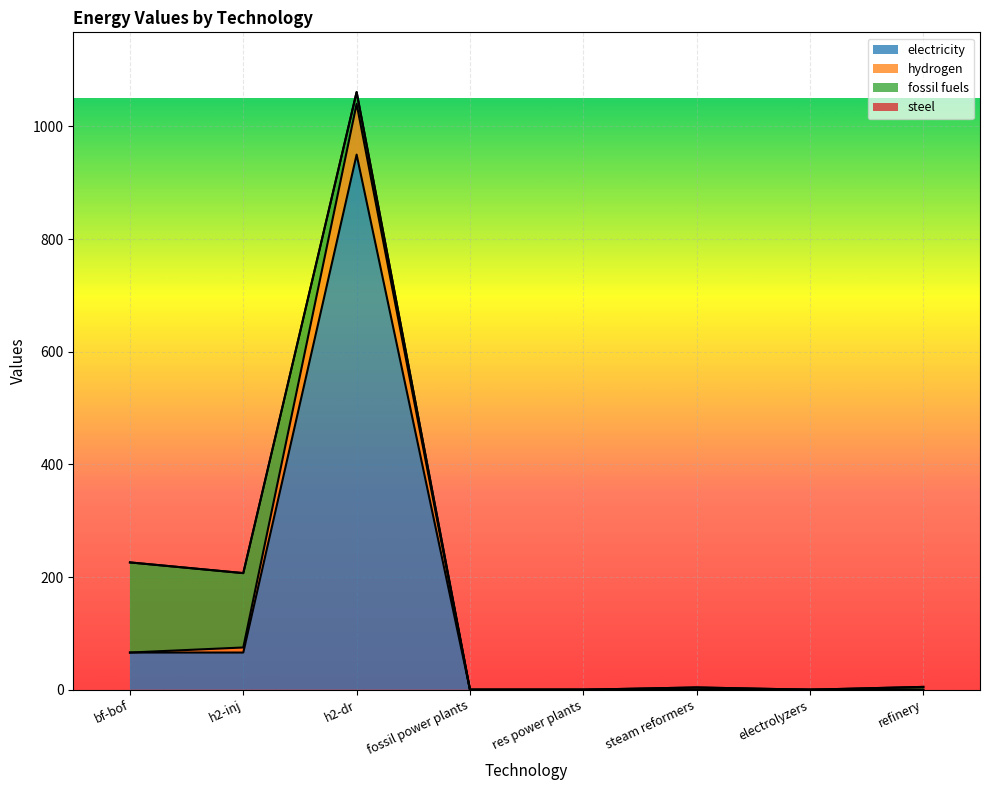

The value of electricity at h2-dr is 950.0. True or false?

True